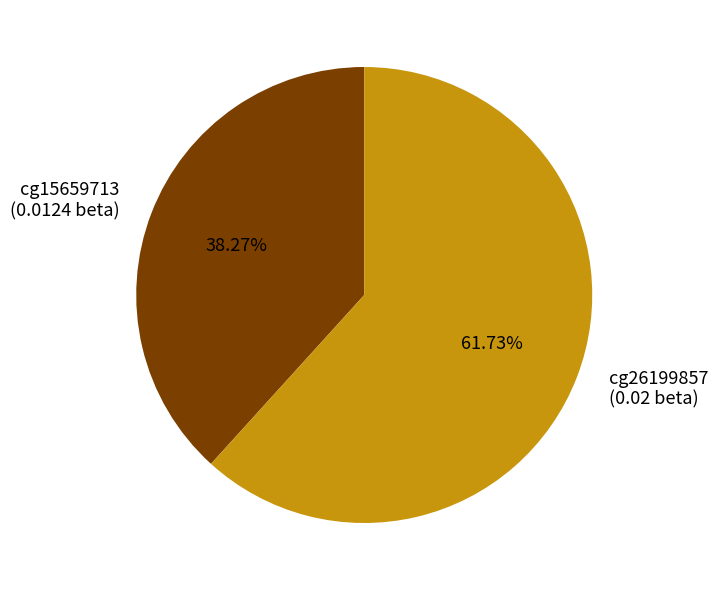

Do cg26199857 and cg15659713 together represent more than half of the pie?

Yes